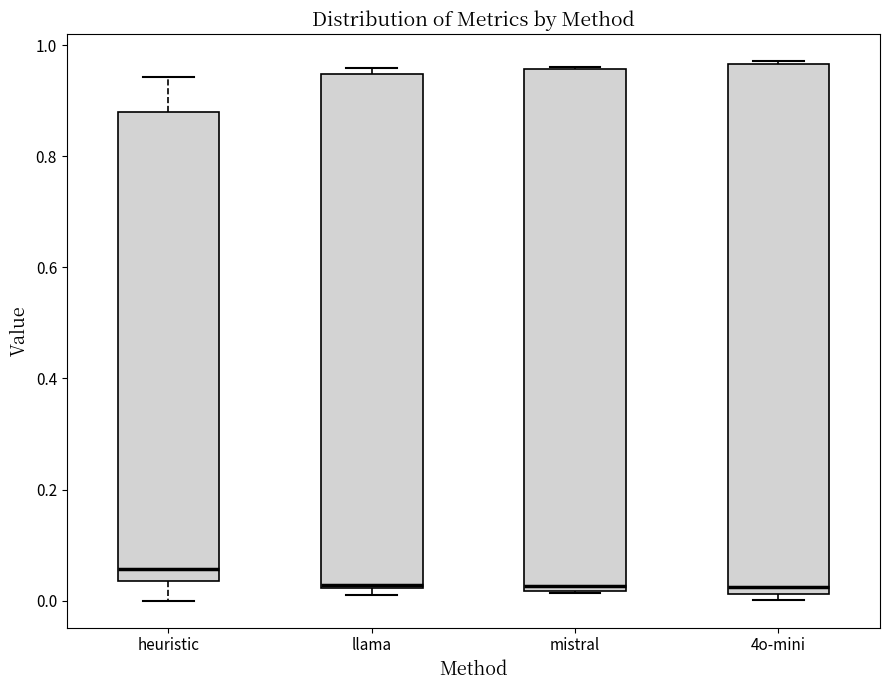

Reading left to right, transcribe this box plot: for each box, give where its median line is, the range the box spans, and where its two whiskers end, as read against the y-axis. The values are not printed on the chart, so give them approximately, as read against the axis.

heuristic: median 0.06, box 0.04 to 0.88, whiskers 0.00 to 0.94
llama: median 0.02, box 0.02 to 0.94, whiskers 0.00 to 0.96
mistral: median 0.02 (just above the box's lower edge), box 0.02 to 0.96, whiskers 0.02 to 0.96
4o-mini: median 0.02 (just above the box's lower edge), box 0.02 to 0.96, whiskers 0.00 to 0.98